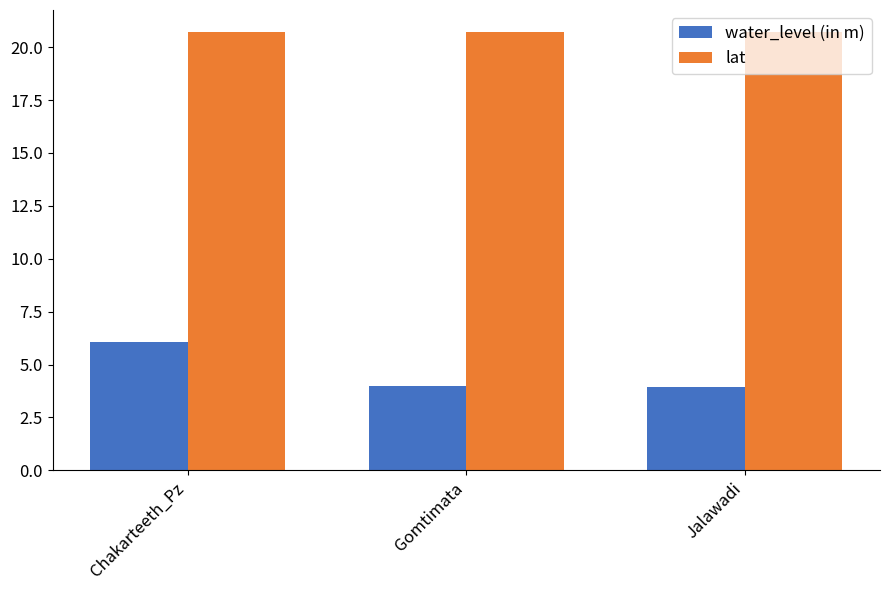

What is the sum of the lat values at Chakarteeth_Pz and Gomtimata?

41.4